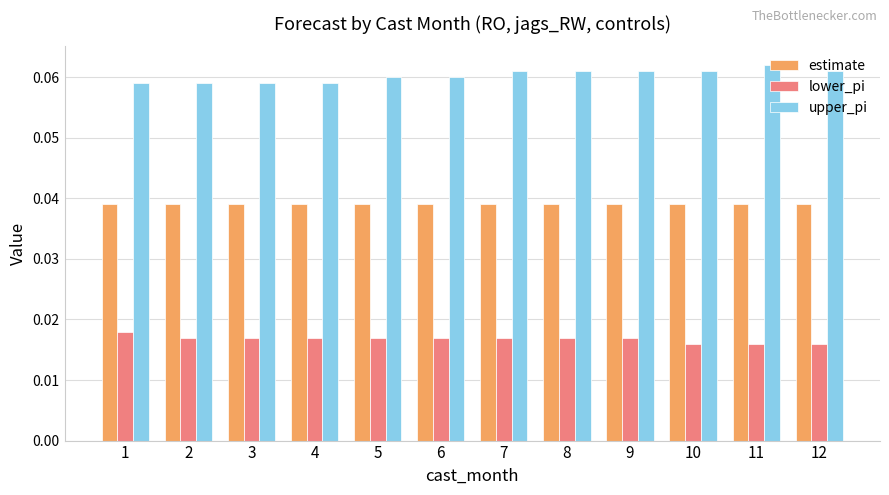

True or false: estimate has a value of 0.1 at 5.

False